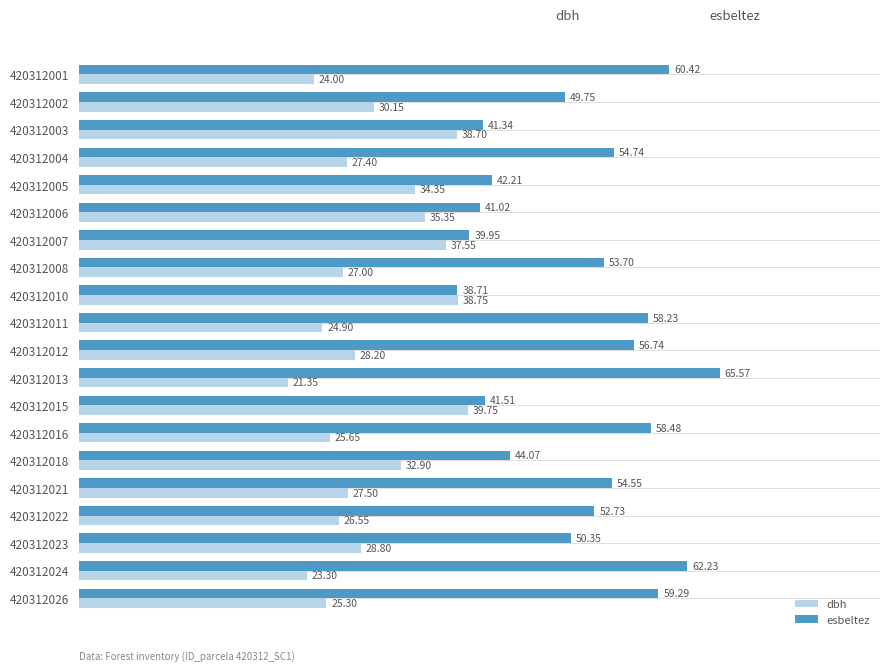

What is the spread (max minus min) of values at 420312004?

27.3